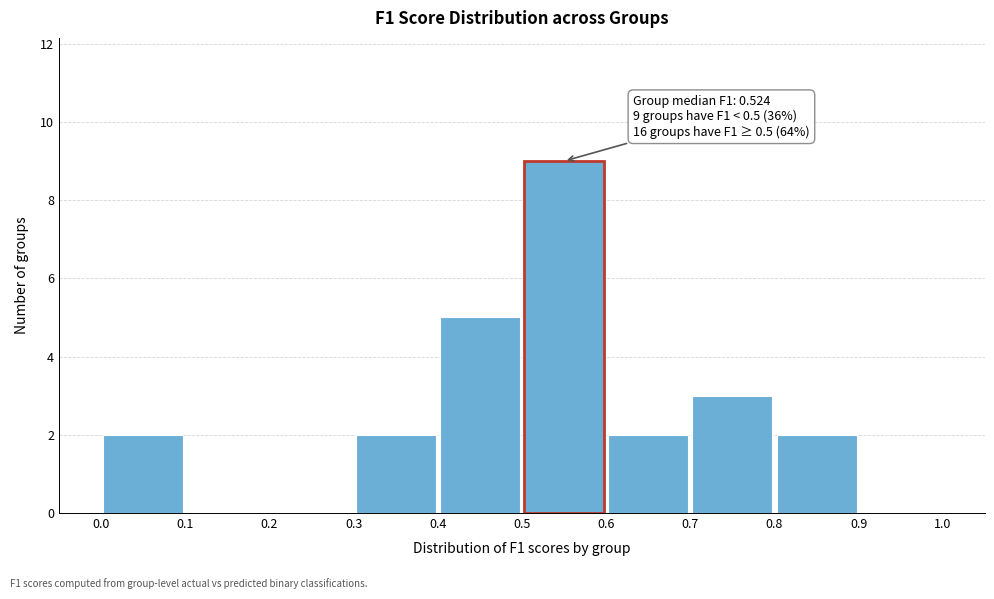

Which range on the x-axis has the tallest bar?

0.5 to 0.6